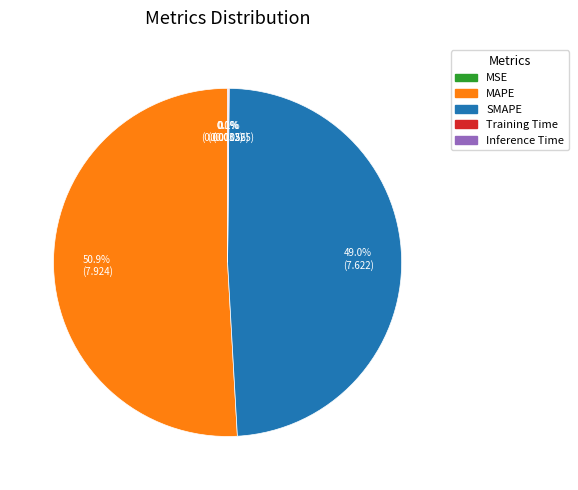

Which category accounts for the majority?

MAPE